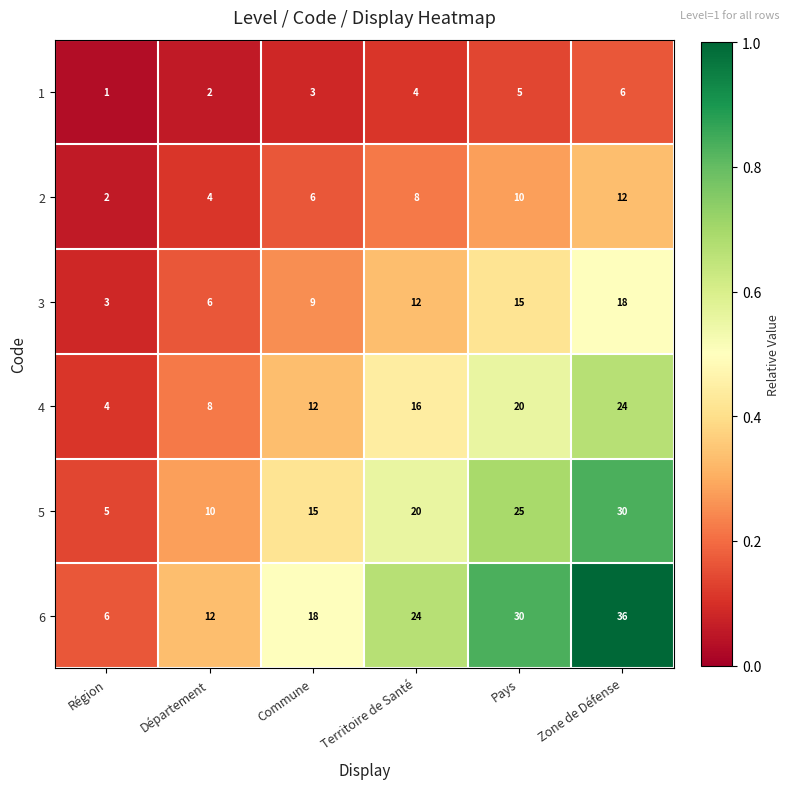

At which category is the sum across all series the highest?

Zone de Défense